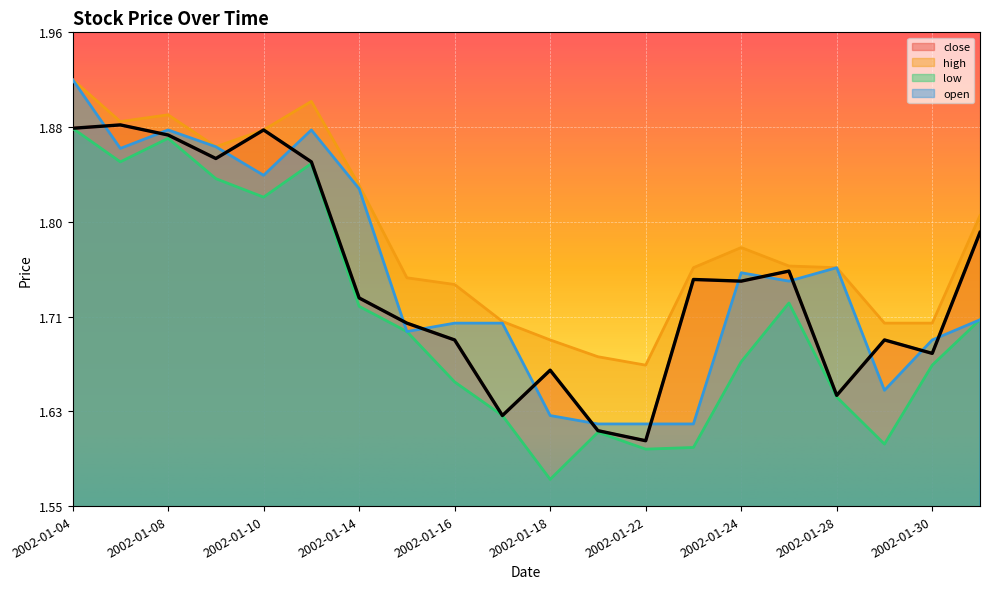

Between 2002-01-14 and 2002-01-28, which series saw the biggest shift?

close